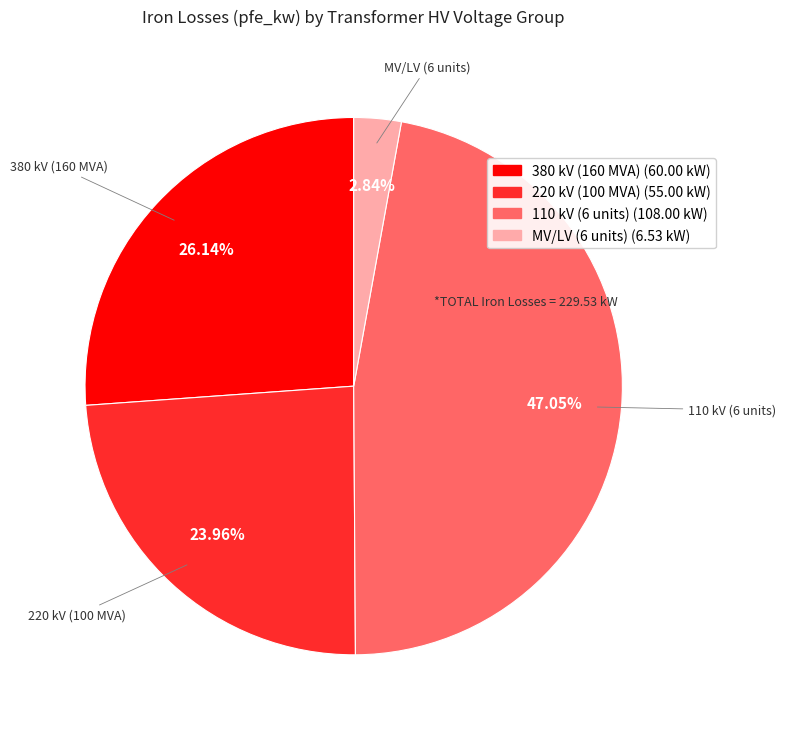

Is there a majority slice in this chart?

No